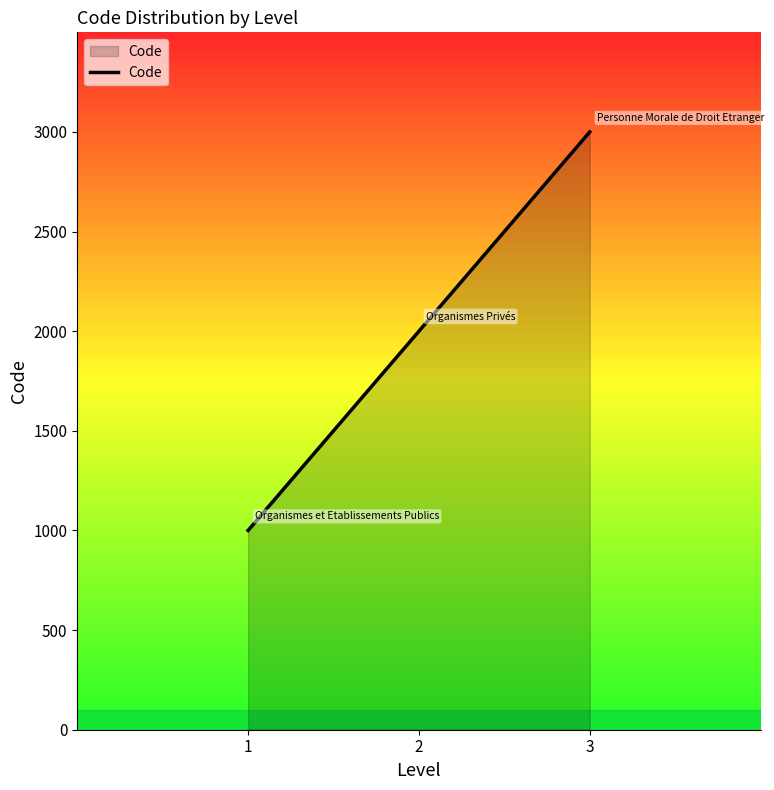

What is the sum of the values at 1 and 2?

3000